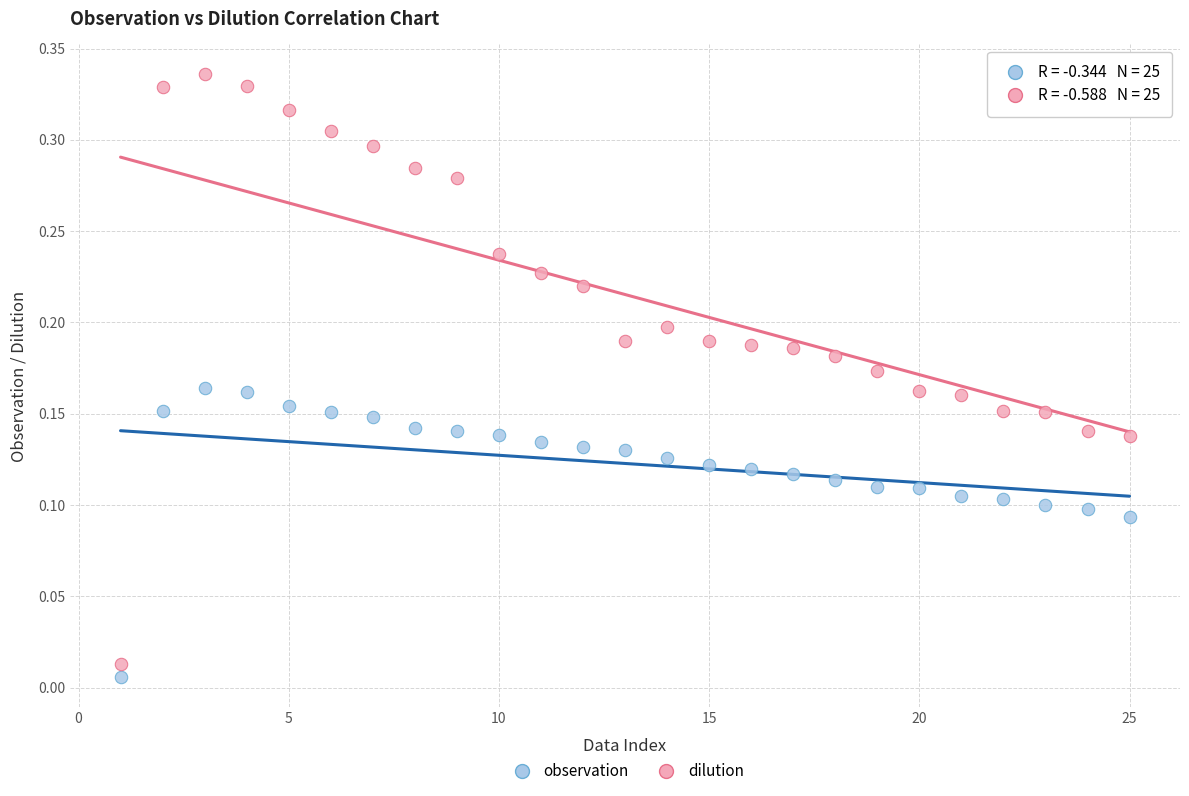

Which series has the widest spread of Y values?

dilution